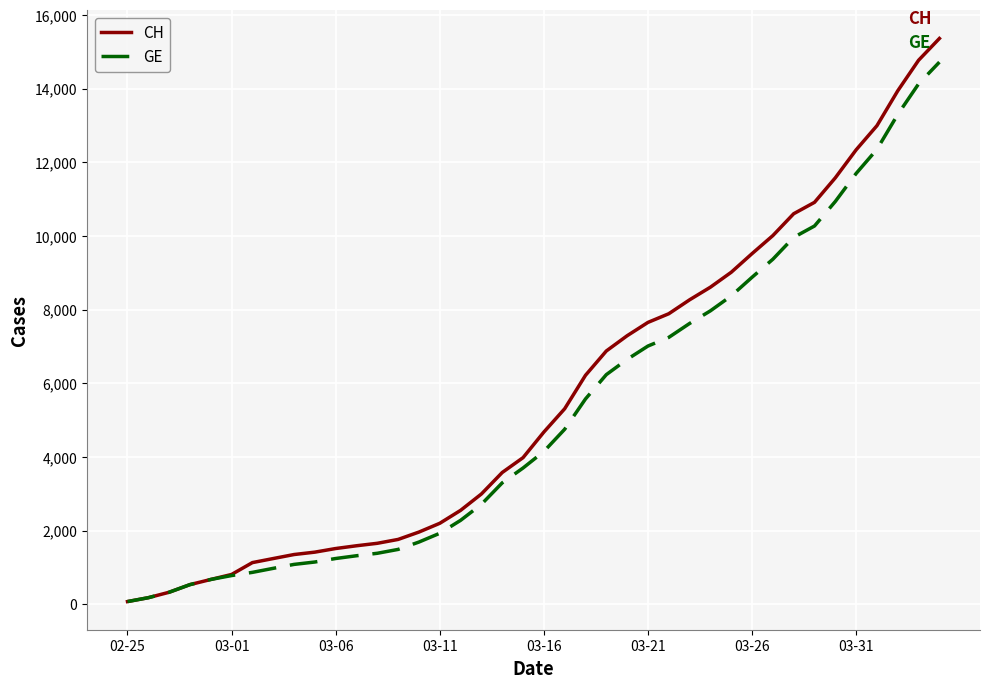

Which series has the widest spread of values?

CH